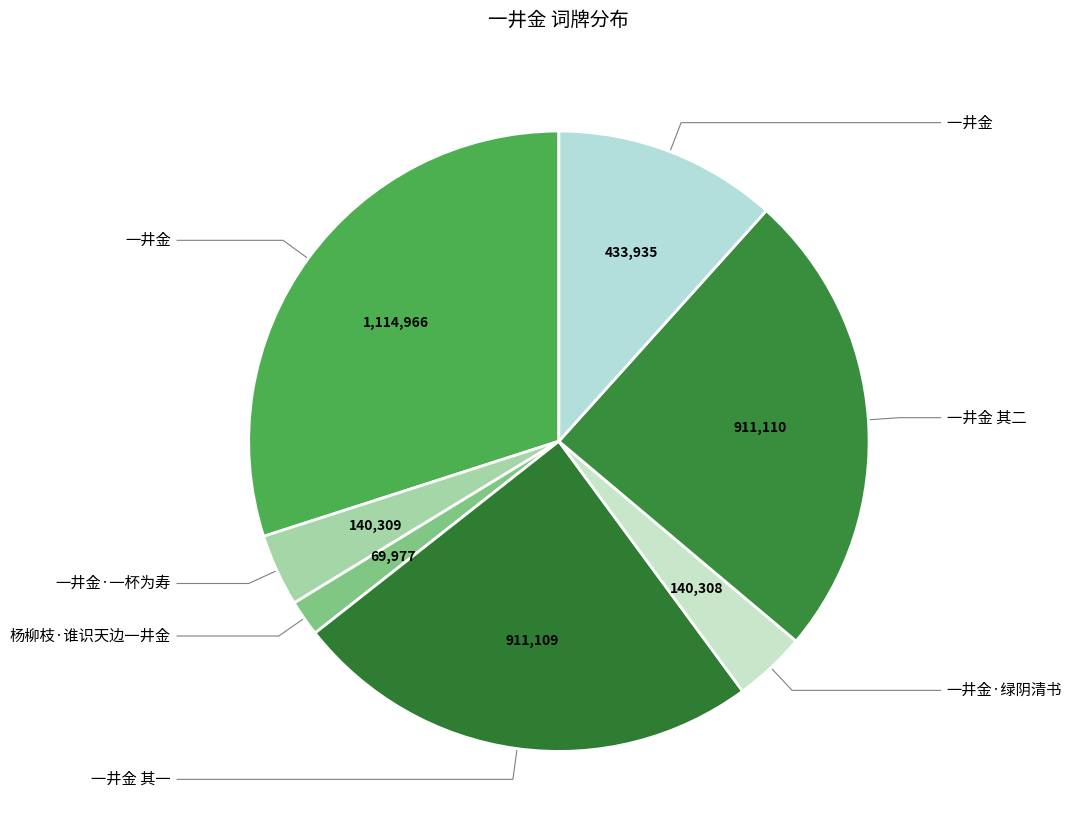

Count the number of slices in the pie.

7